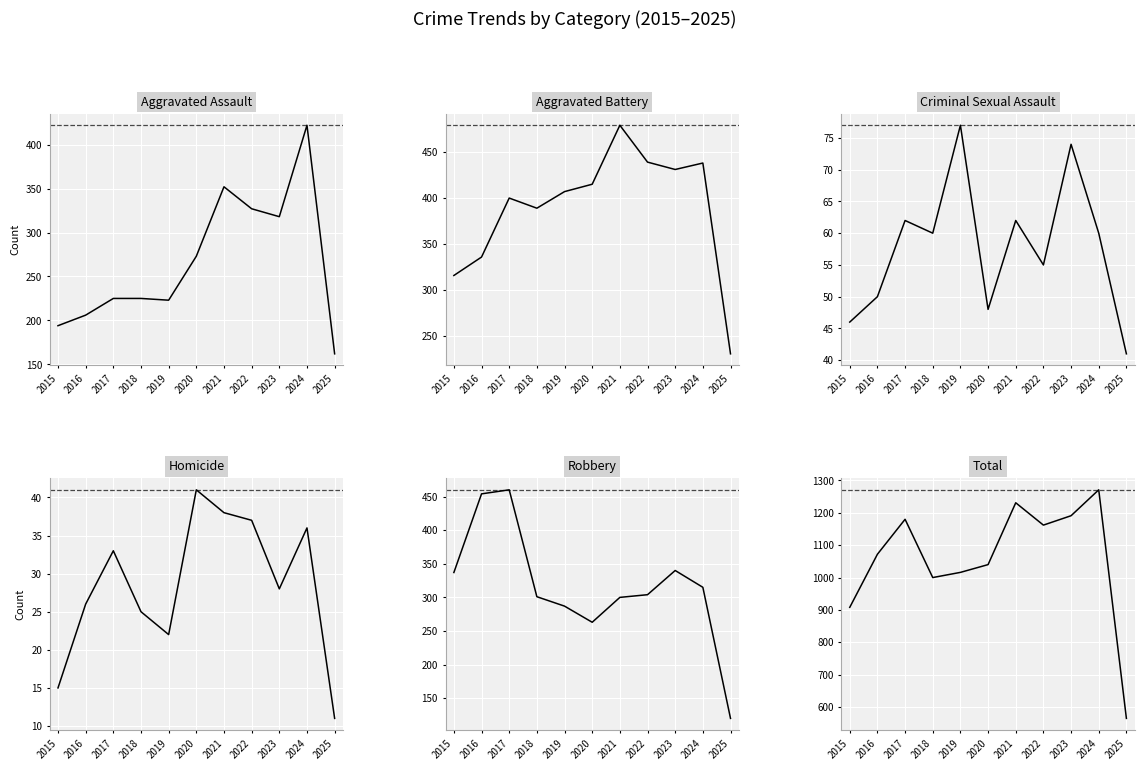

Between 2021 and 2022, which is larger?

2021